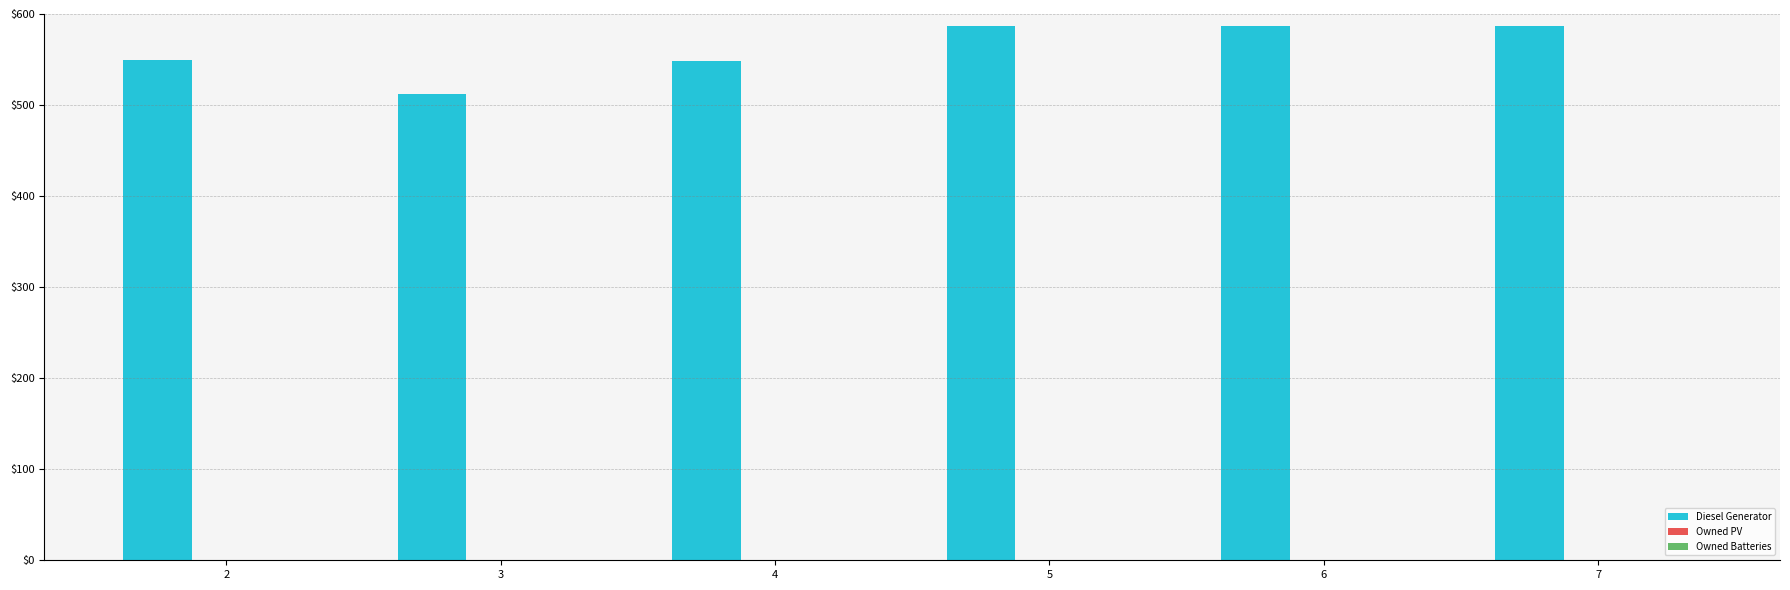

What value does the data have at 7?

587